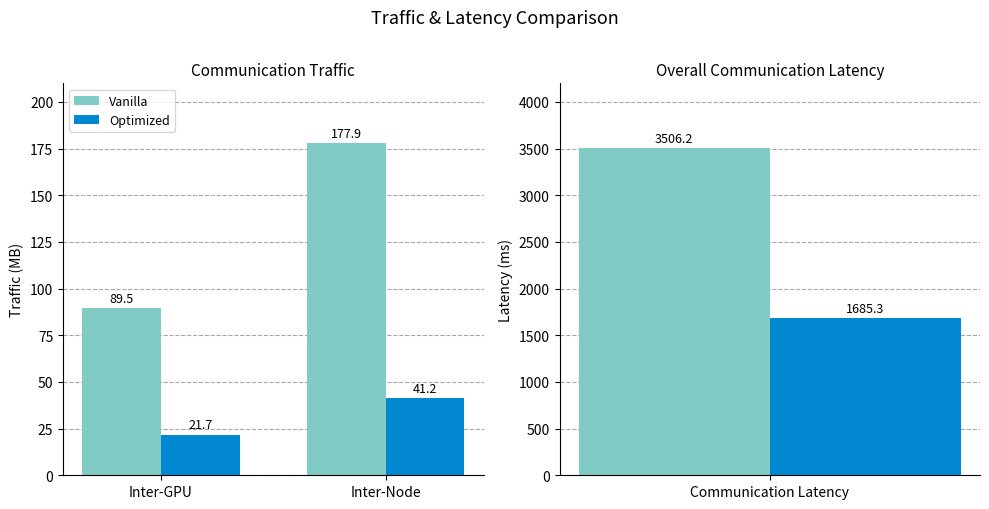

Where does the Vanilla series first go above 177?

Inter-Node